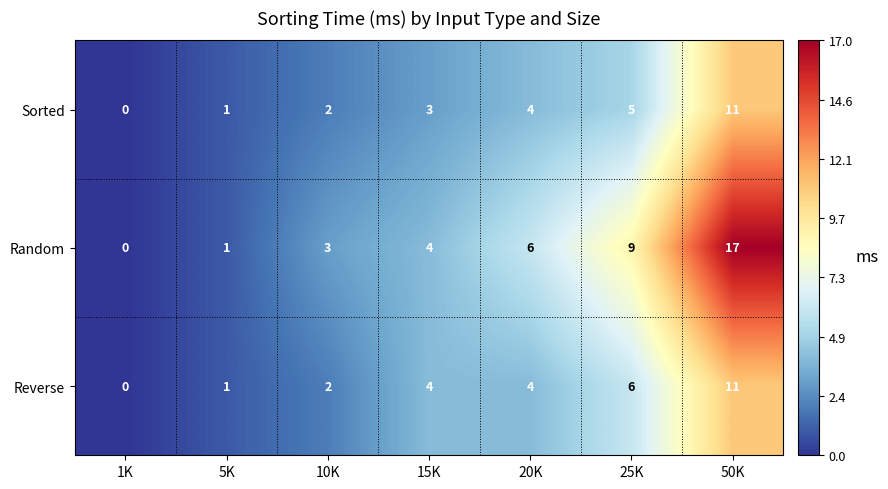

Which category has the highest value in the Random series?

50K